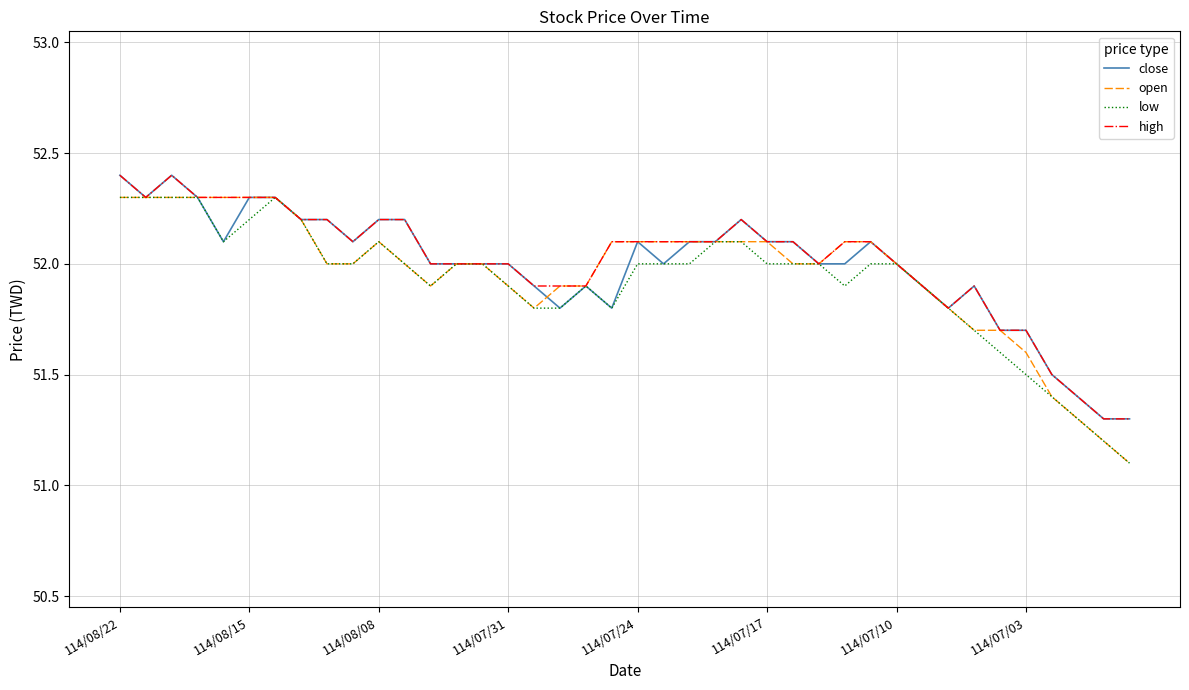

What is the smallest value displayed?

51.1